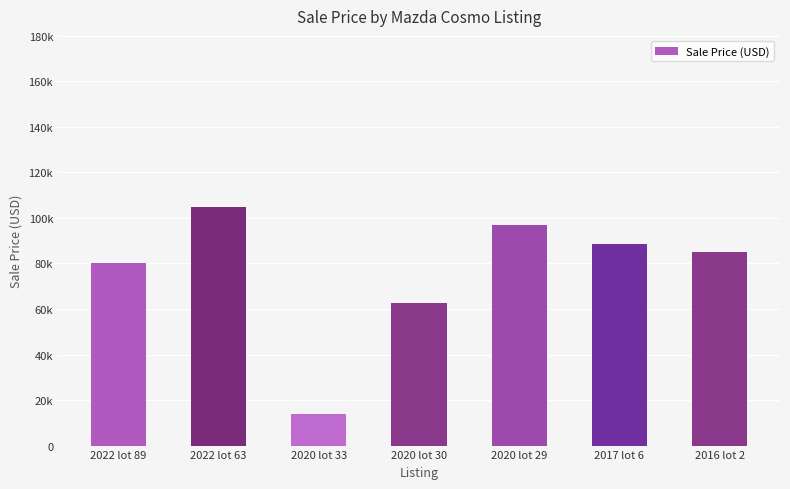

Where is the data nearest to the value 59376?

2020 lot 30